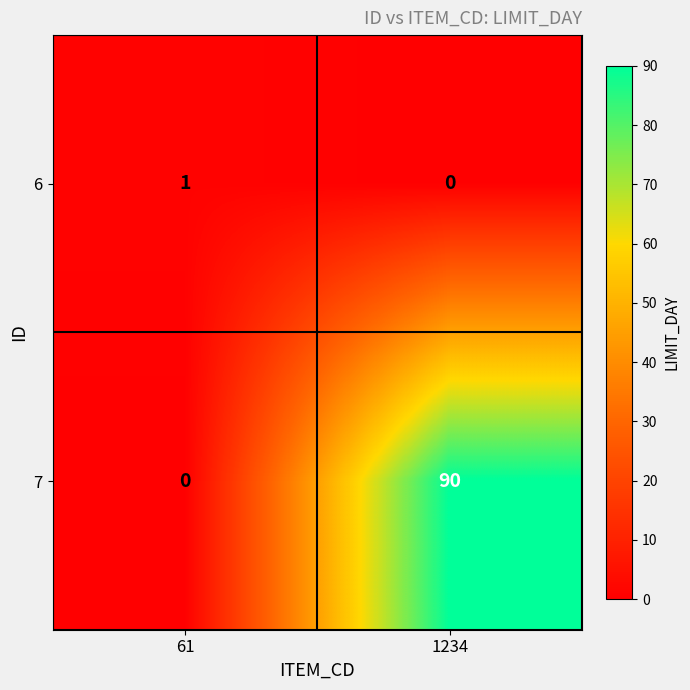

Is the value of 7 at 1234 greater than the value of 6 at 61?

Yes